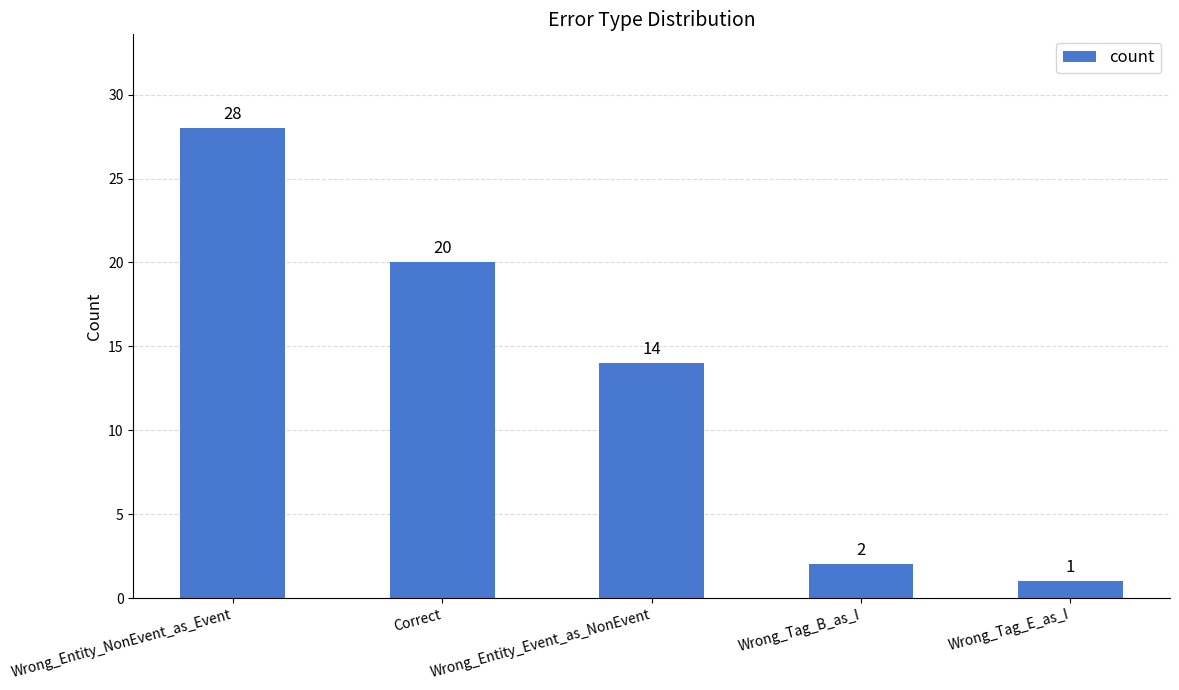

Is it true that the value at Wrong_Entity_Event_as_NonEvent is 14?

True